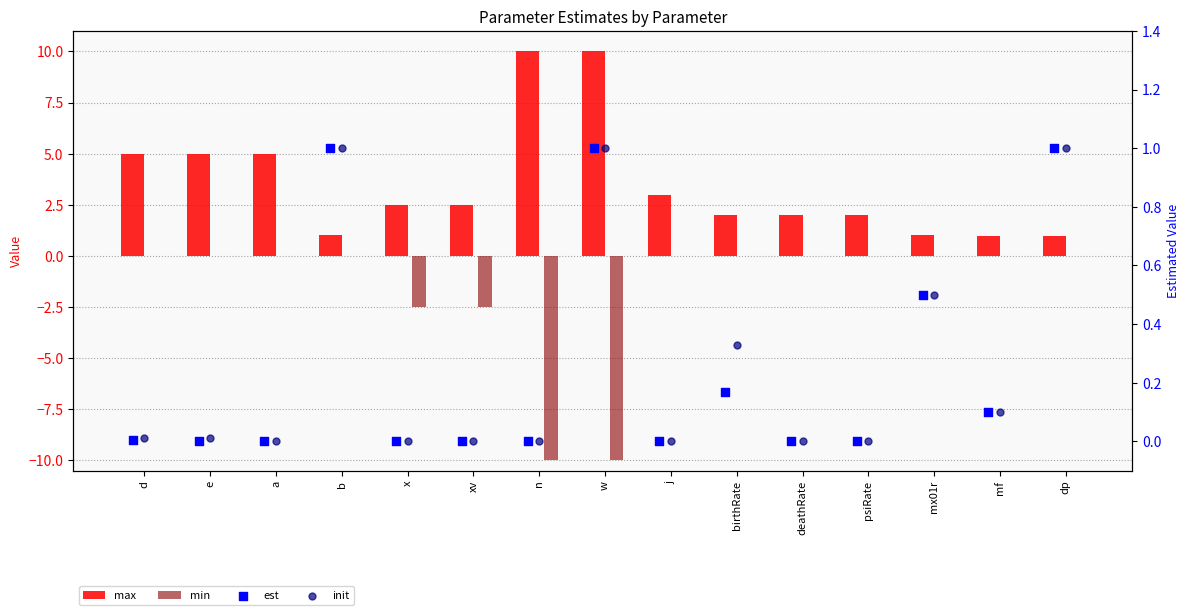

Which series contains the lowest Y value?

min